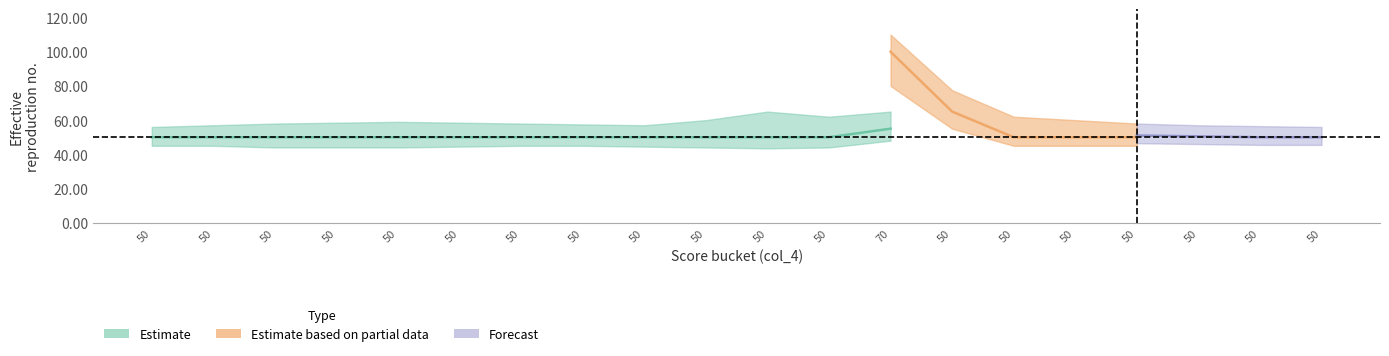

True or false: Estimate and Forecast cross at least once.

False